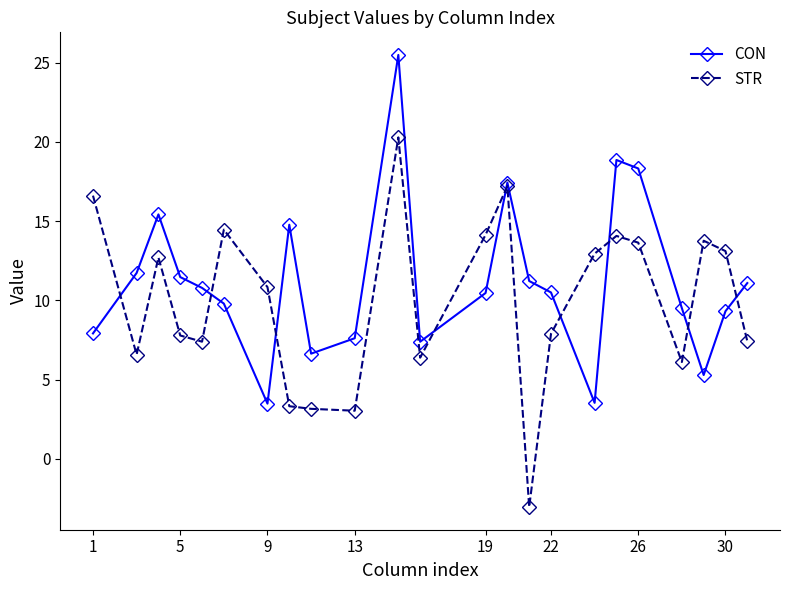

Rank the series by their maximum value, from highest to lowest.

CON, STR